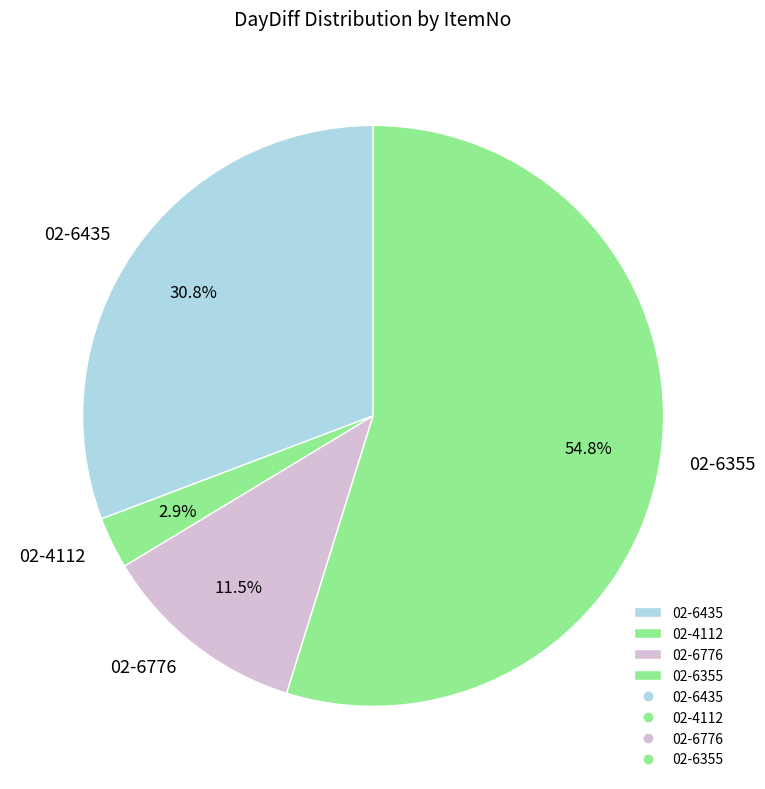

Rank the categories by value from highest to lowest.

02-6355, 02-6435, 02-6776, 02-4112